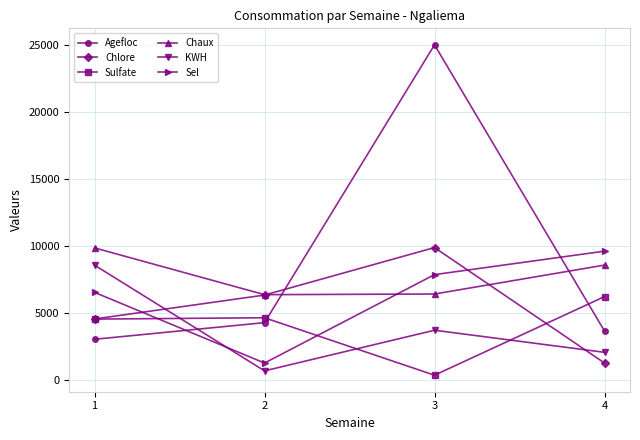

What are all the series names shown in the legend?

Agefloc, Chlore, Sulfate, Chaux, KWH, Sel